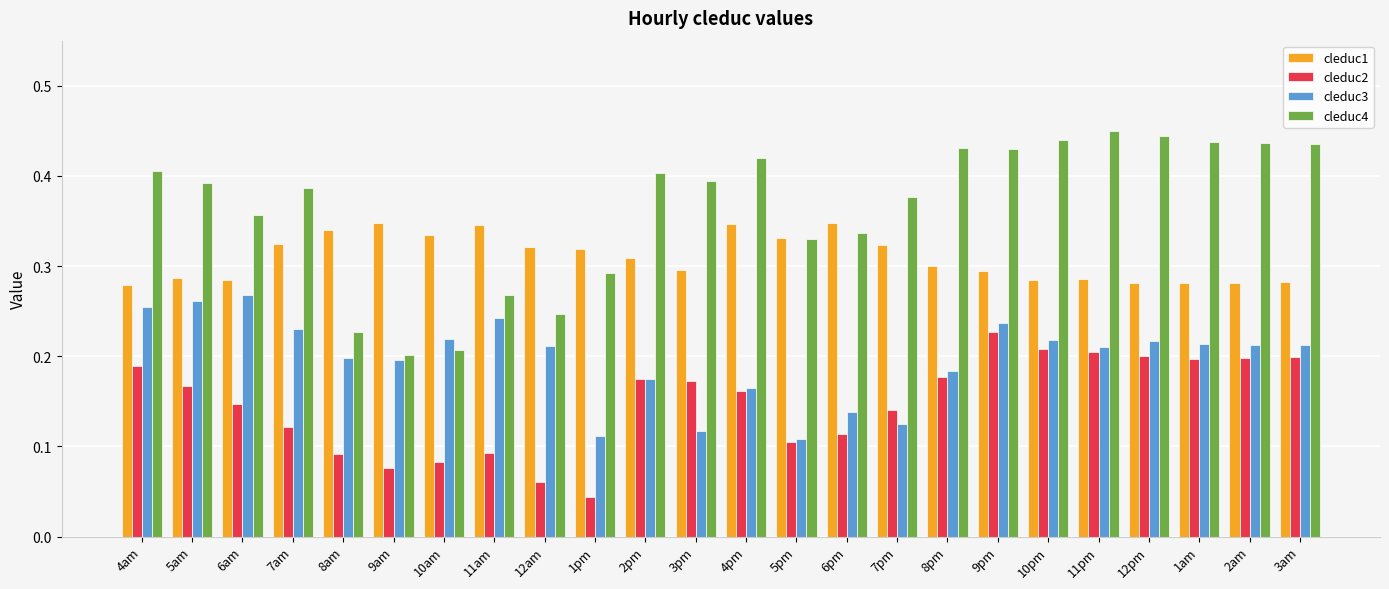

What is the sum of all cleduc3 values?

4.7